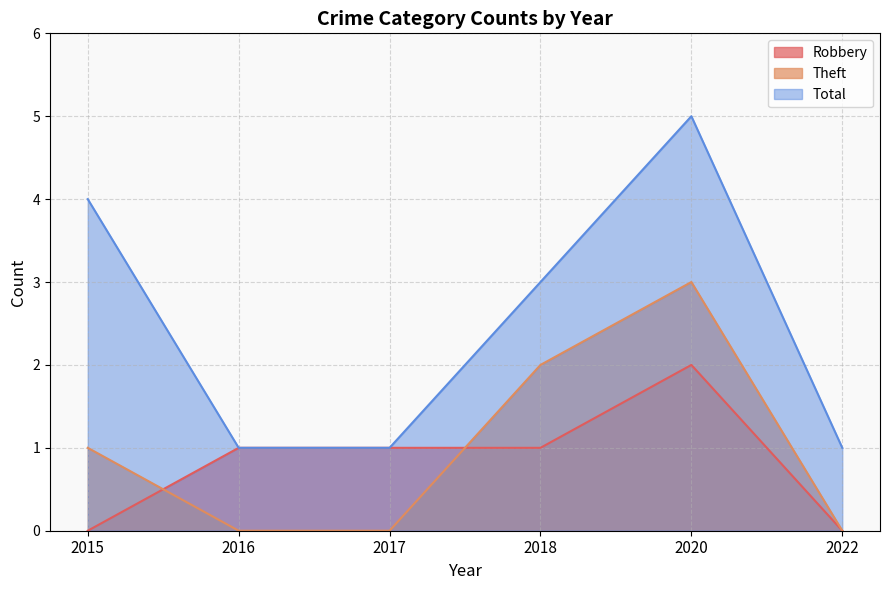

What is the difference between the maximum and second lowest values in the Total series?

4